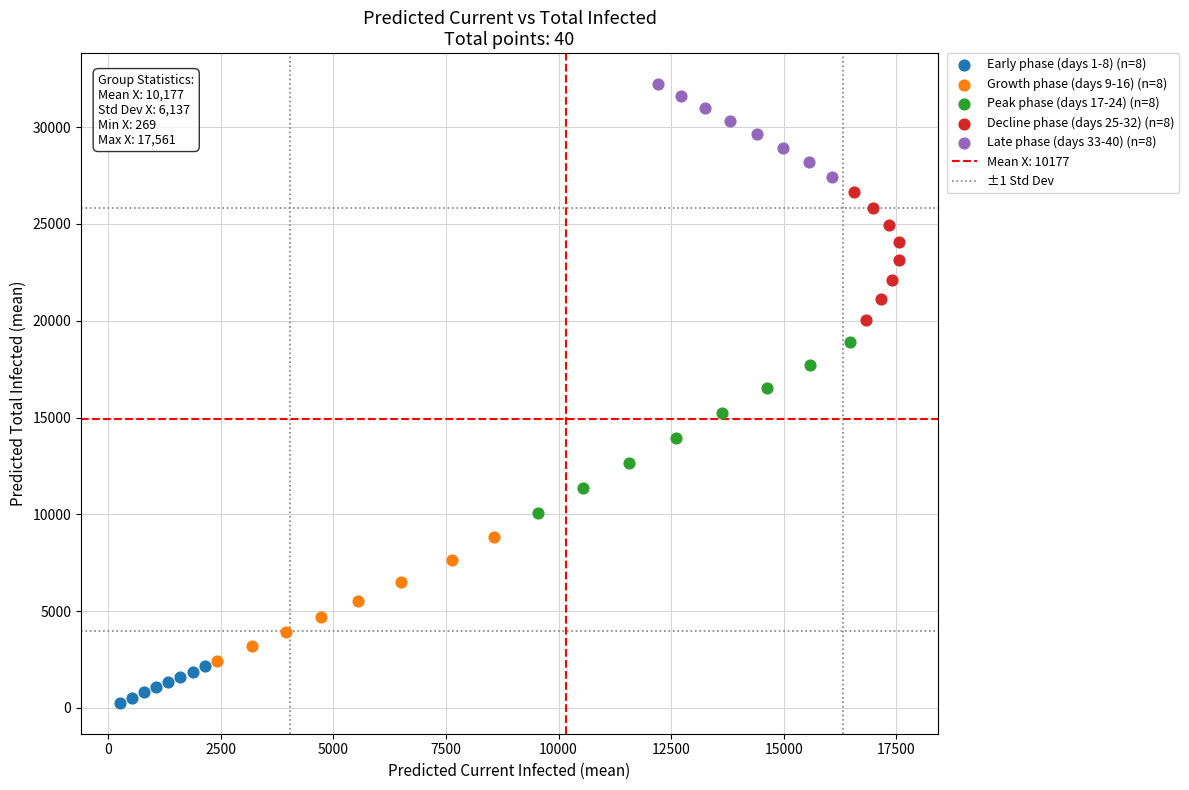

Which series has the largest Y range (max minus min)?

Peak phase (days 17-24) (n=8)